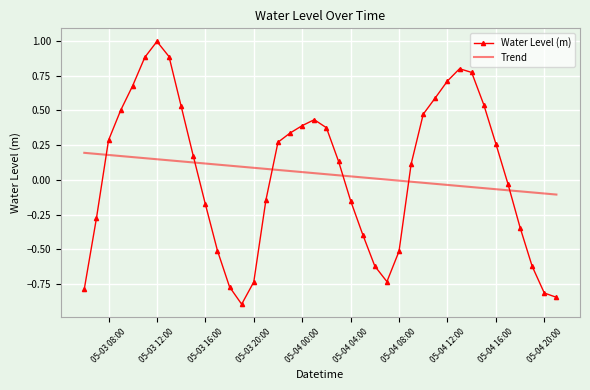

Which series has the widest spread of values?

Water Level (m)